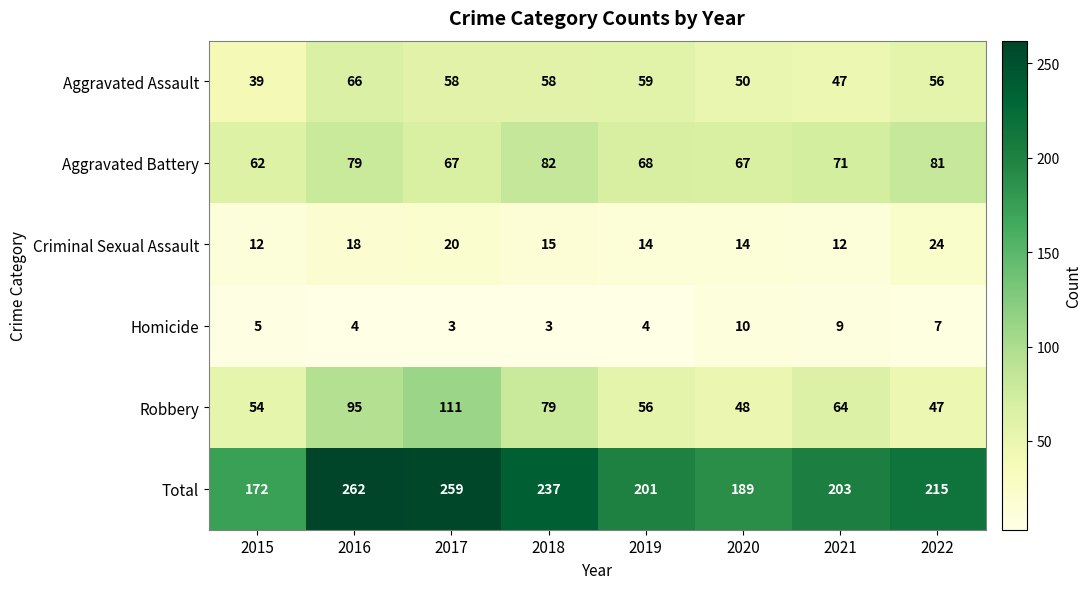

What is the highest value of the Aggravated Assault series?

66